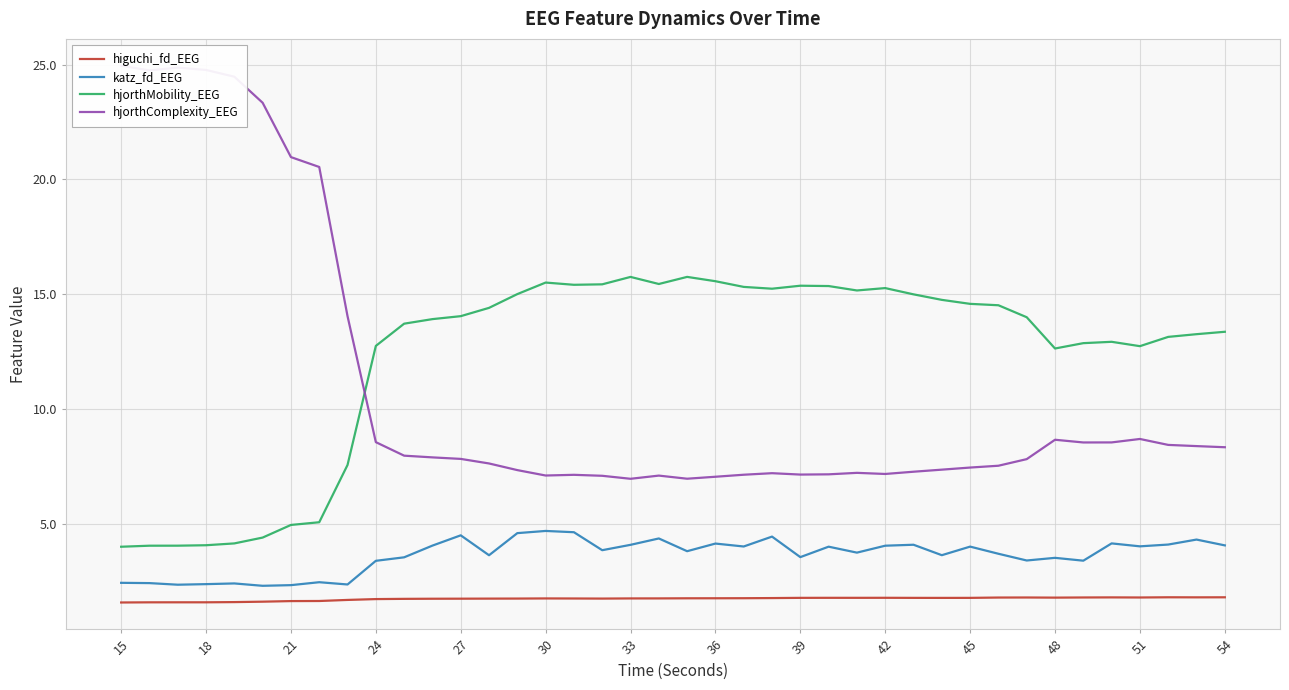

Which category has the lowest value in the hjorthMobility_EEG series?

15